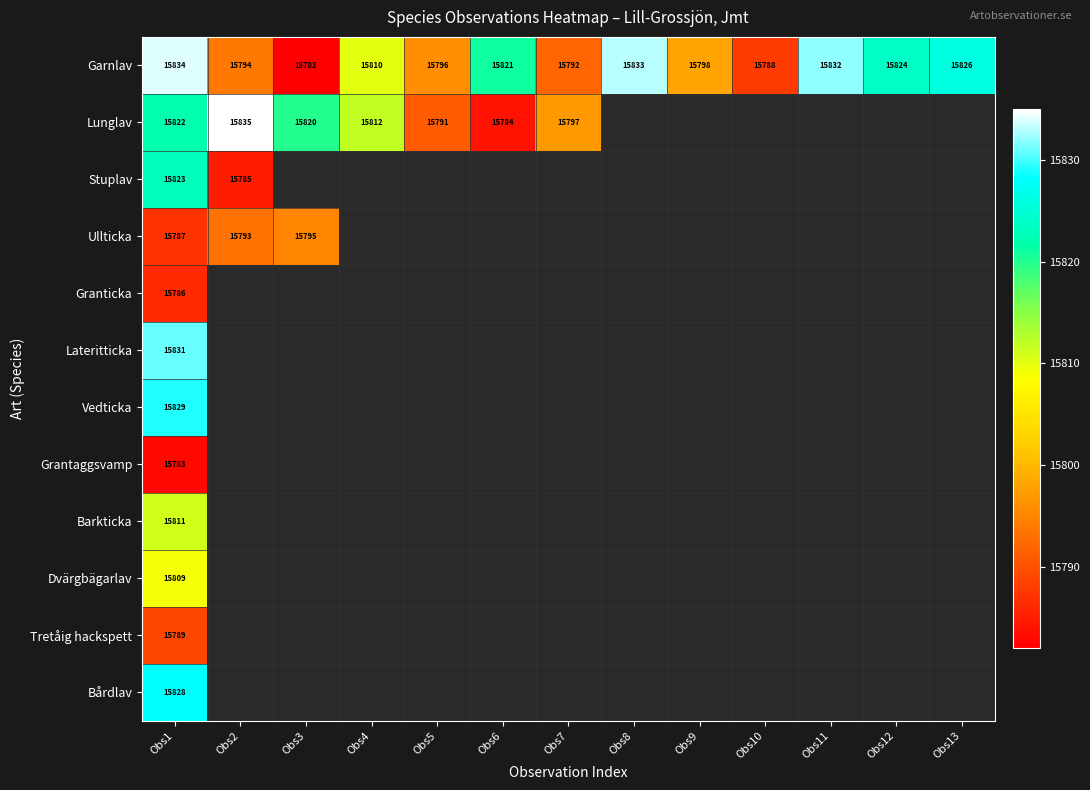

At how many categories does at least one series exceed 15802?

9